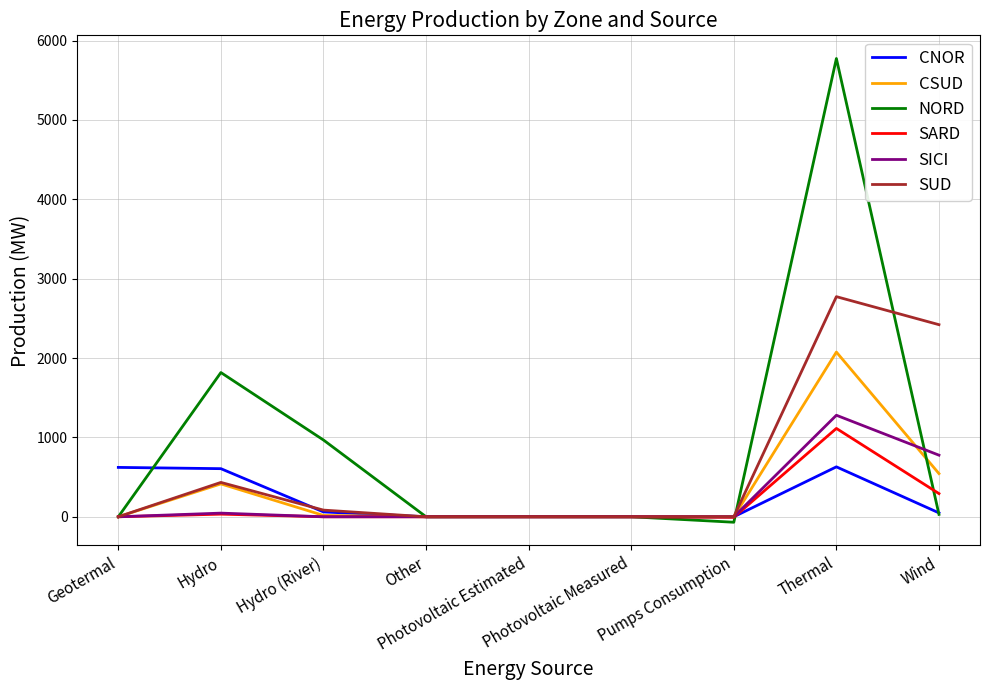

Which series has the largest range (max minus min)?

NORD